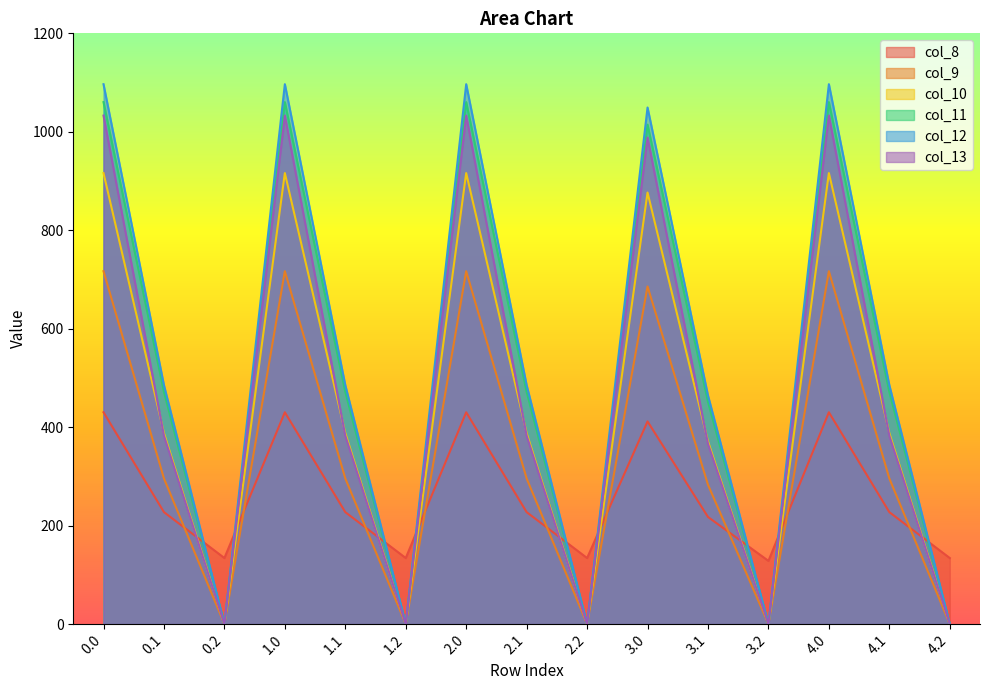

How many lines are shown in the chart?

6